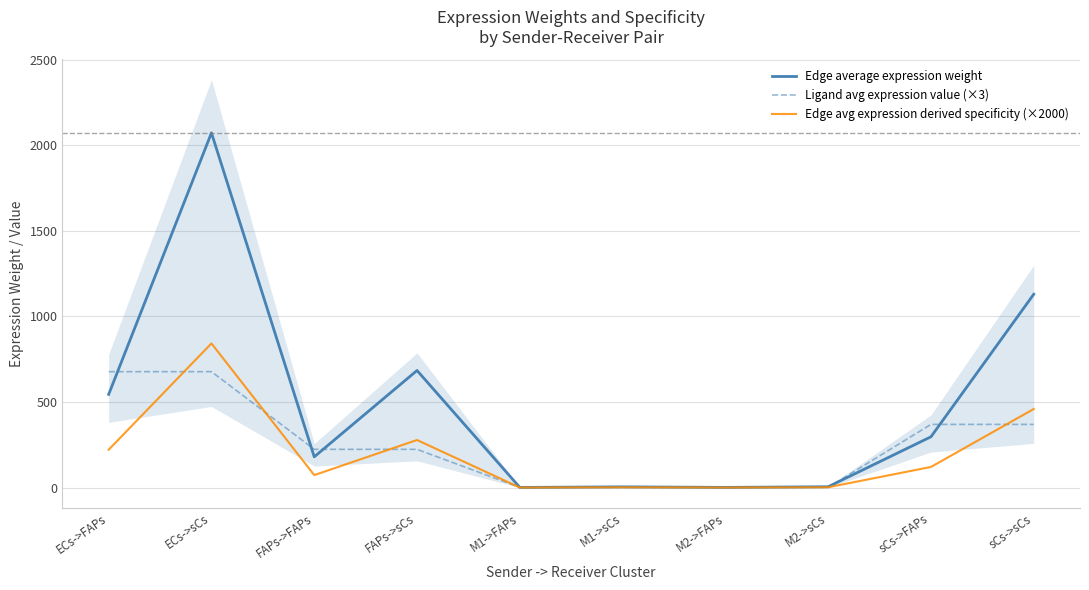

The Ligand avg expression value (×3) series shows 223.7 at FAPs->FAPs. True or false?

True